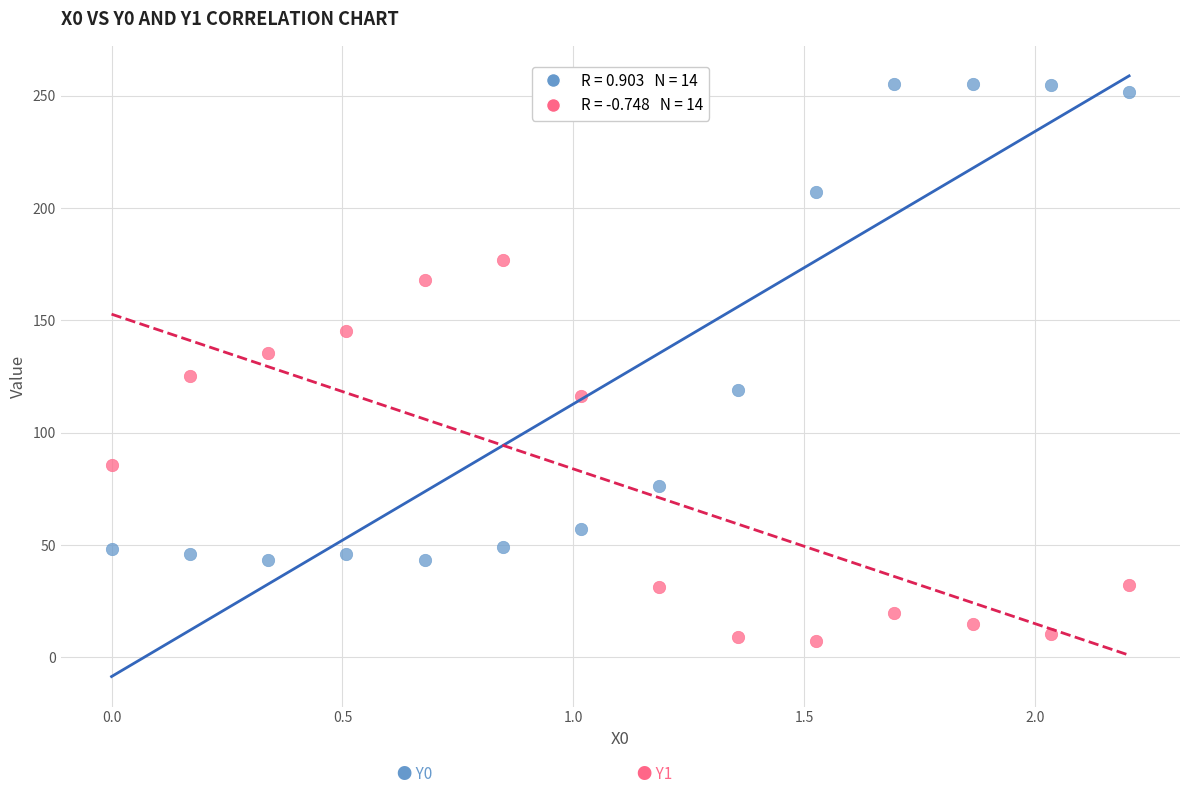

Across all data points, what is the range of X values (max minus min)?

2.2